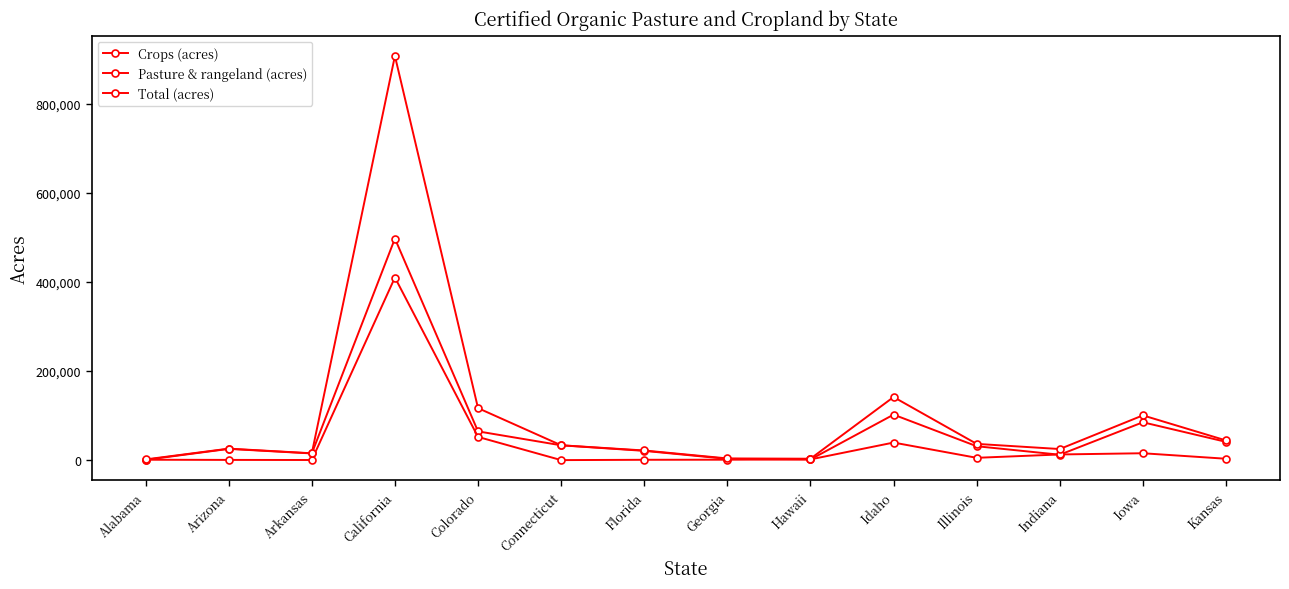

Reading right to left, what are all the values shown in this chart?

Crops (acres): Kansas=41060.6	Iowa=84980.7	Indiana=12168.5	Illinois=31245.1	Idaho=102141.2	Hawaii=1506.1	Georgia=2857.0	Florida=20848.8	Connecticut=33302.0	Colorado=64578.8	California=497082.7	Arkansas=15041.0	Arizona=25270.8	Alabama=705.9
Pasture & rangeland (acres): Kansas=3154.0	Iowa=15499.0	Indiana=12761.0	Illinois=5258.0	Idaho=39462.0	Hawaii=1700.0	Georgia=1017.0	Florida=828.0	Connecticut=99.0	Colorado=52134.0	California=409718.0	Arkansas=353.0	Arizona=552.0	Alabama=948.0
Total (acres): Kansas=44214.1	Iowa=100479.4	Indiana=24929.3	Illinois=36503.3	Idaho=141603.3	Hawaii=3206.1	Georgia=3874.0	Florida=21676.7	Connecticut=33401.0	Colorado=116713.1	California=906800.6	Arkansas=15394.2	Arizona=25822.8	Alabama=1653.5